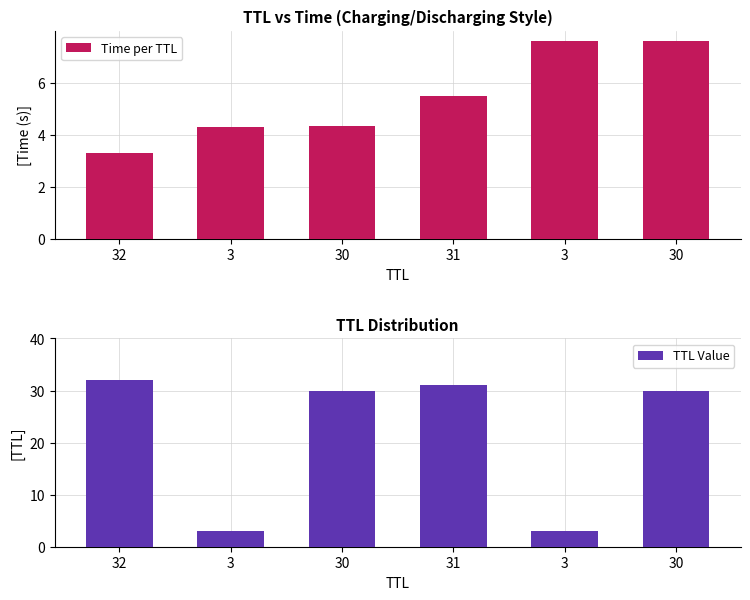

How many bars are there in total?

12